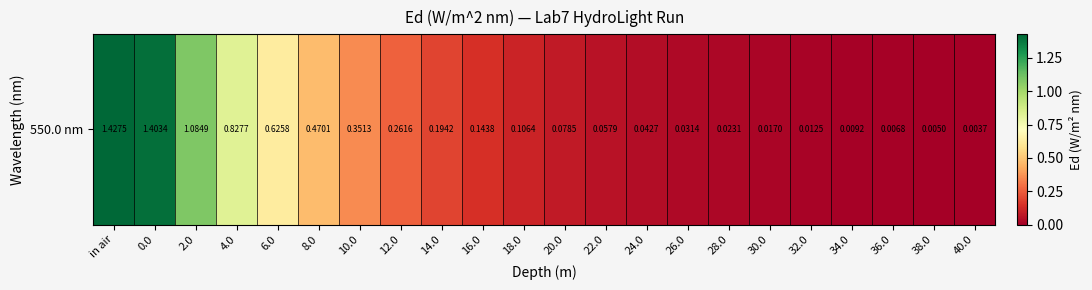

What is the change in value from in air to 10.0?

-1.1